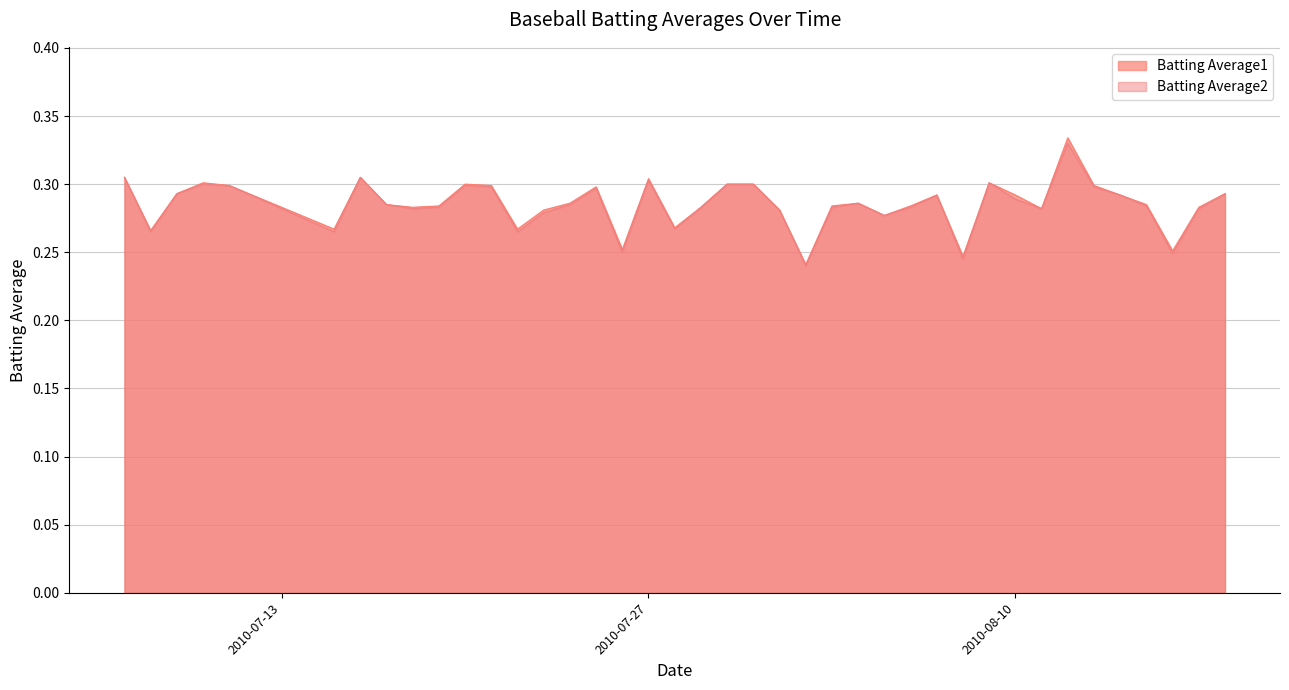

What is the highest value of the Batting Average1 series?

0.3